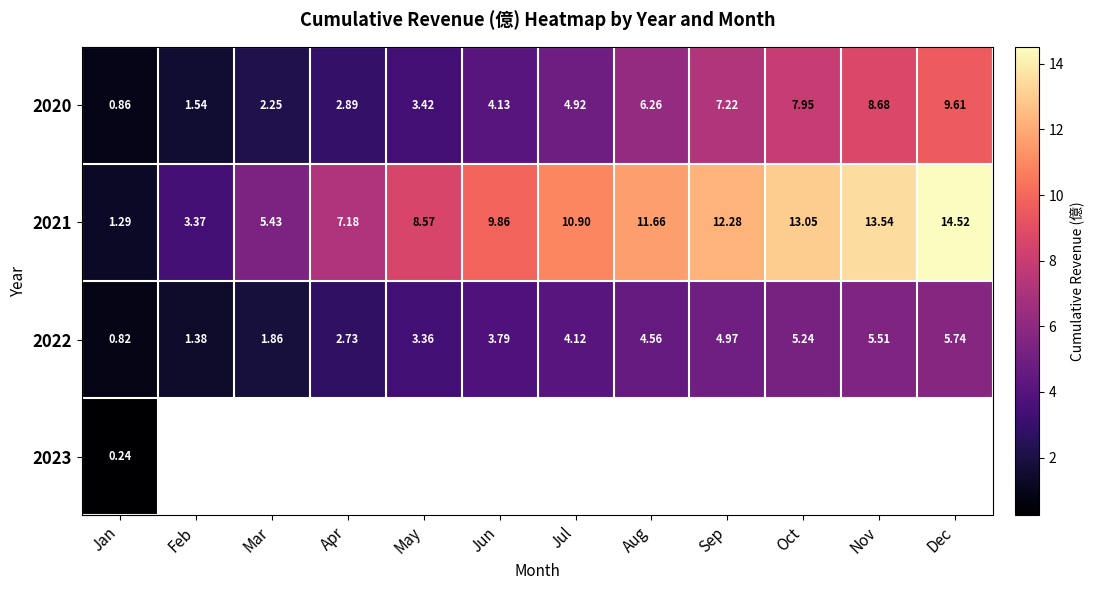

True or false: 2020 has a value of 11.0 at Sep.

False